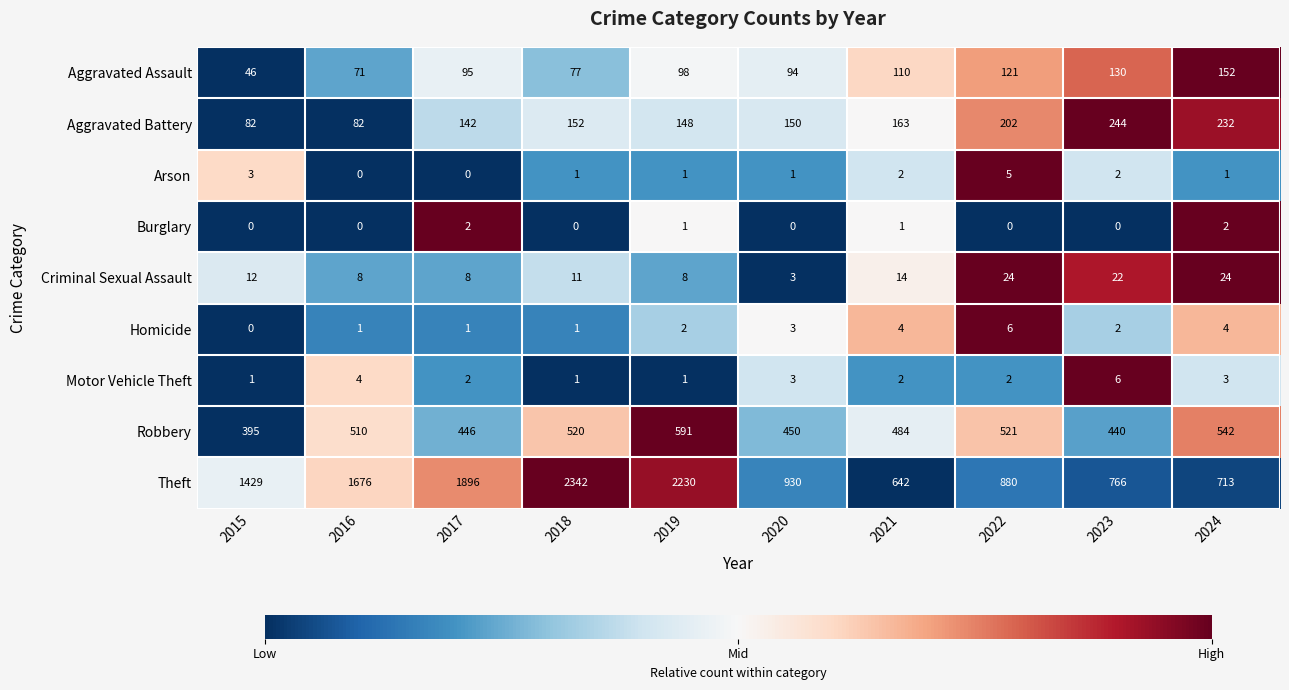

At which label does Aggravated Assault reach its peak?

2024